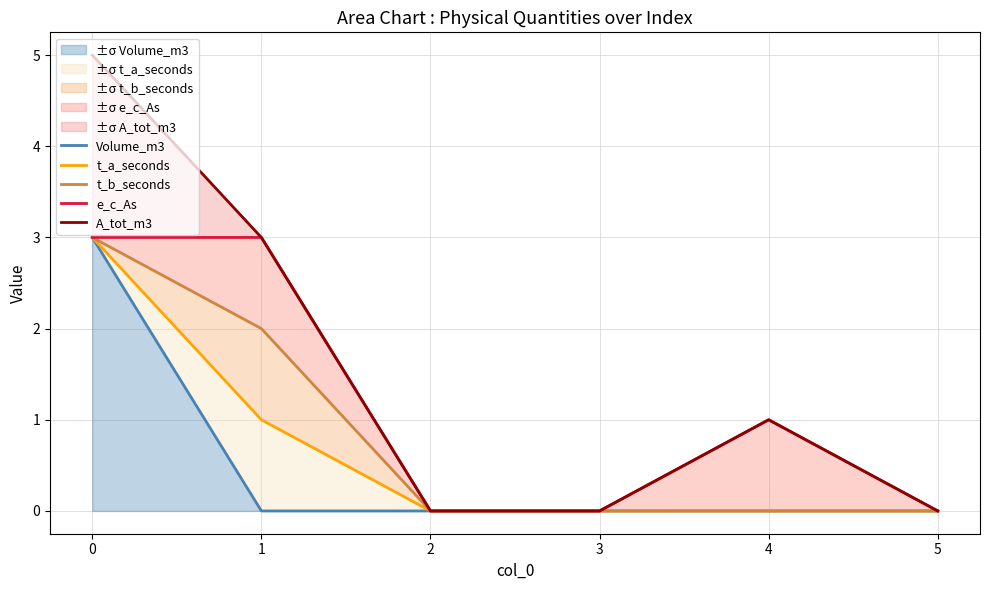

True or false: A_tot_m3 and Volume_m3 cross at least once.

False